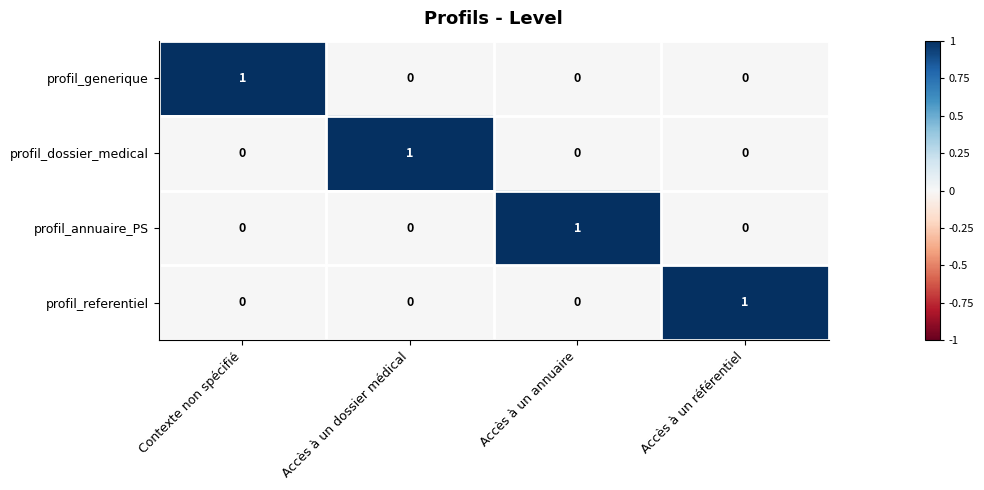

How many series are shown in this chart?

4